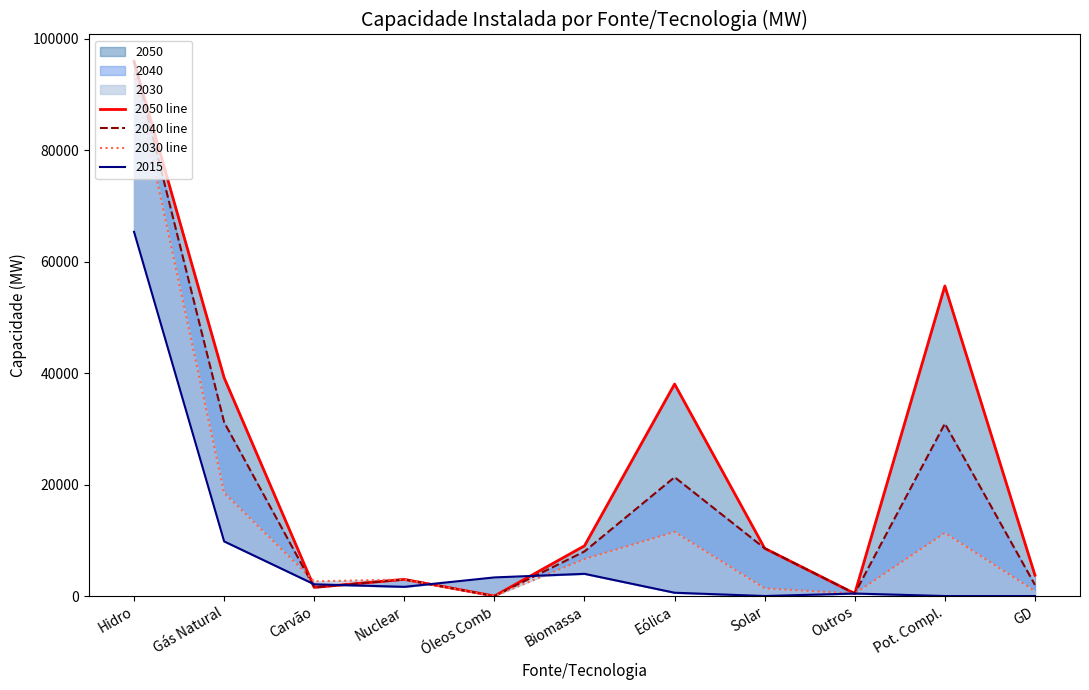

Where is the first local maximum for 2030 line?

Nuclear